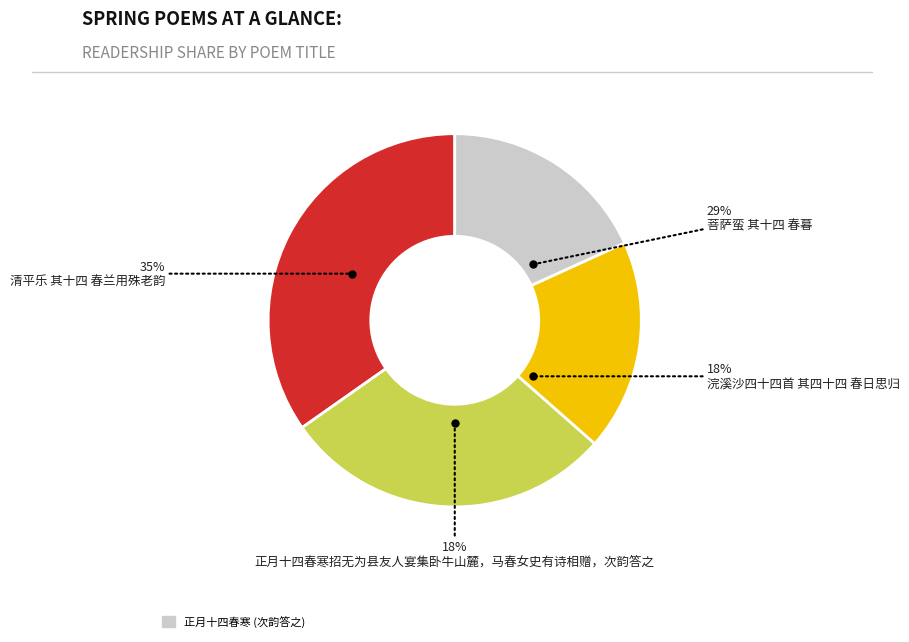

Between 菩萨蛮 其十四 春暮 and 清平乐 其十四 春兰用殊老韵, which is larger?

清平乐 其十四 春兰用殊老韵